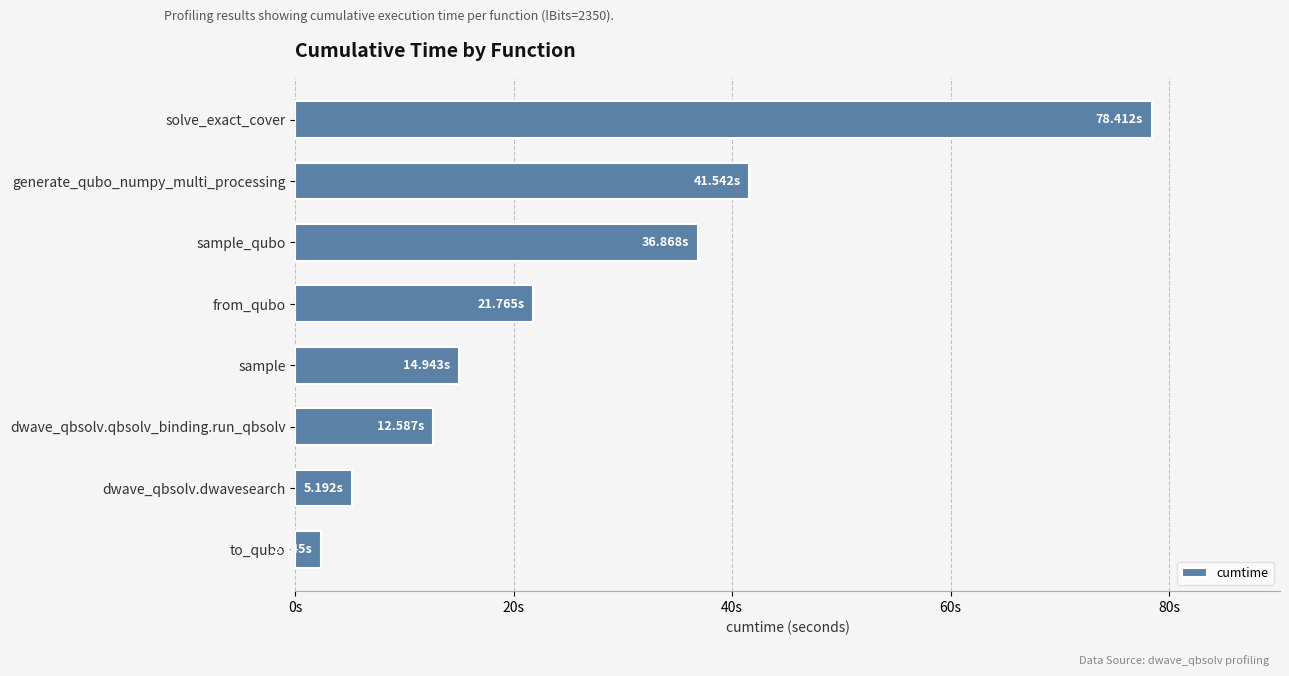

Does the chart contain any negative values?

No